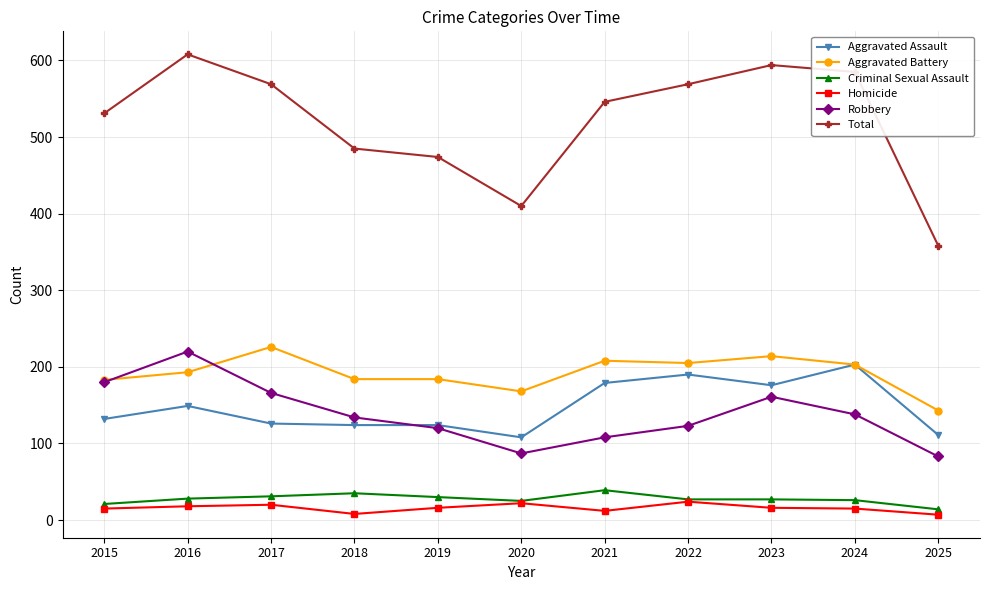

What is the value of the Total point at the 6th from the left?

410